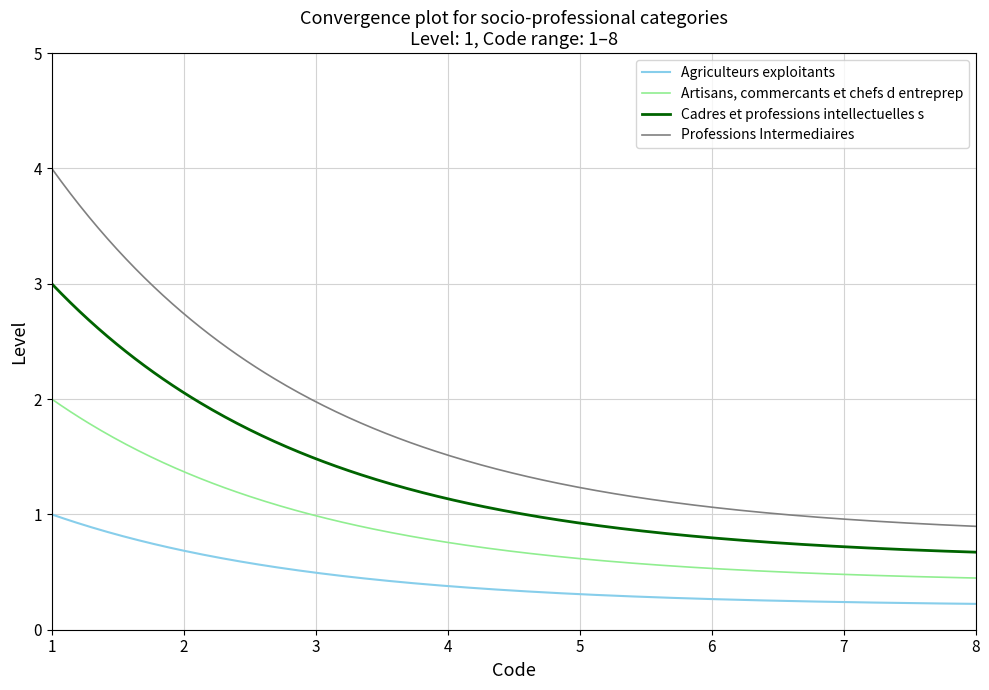

What is the lowest value of the Cadres et professions intellectuelles s series?

0.7